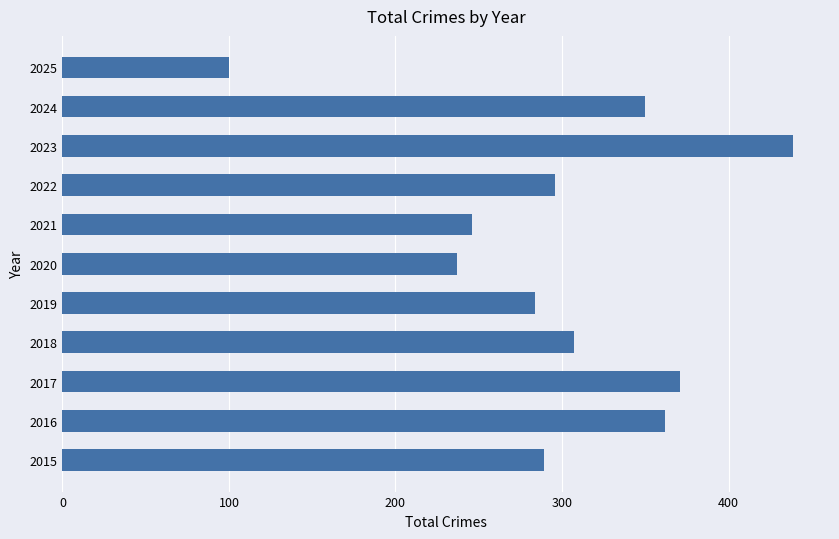

The value at 2020 is 237. True or false?

True